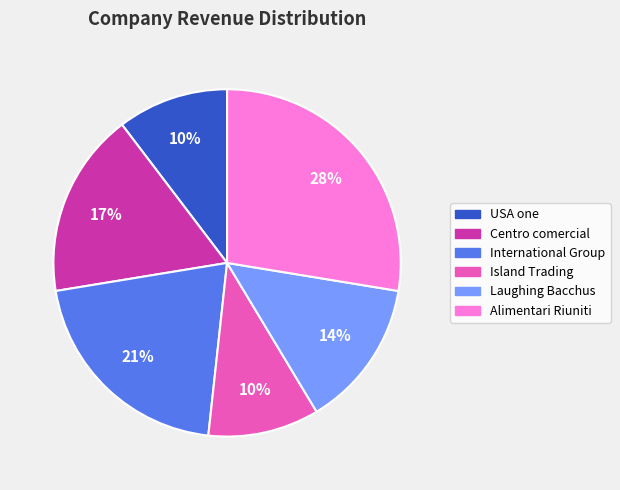

What is the largest slice in the pie chart?

Alimentari Riuniti